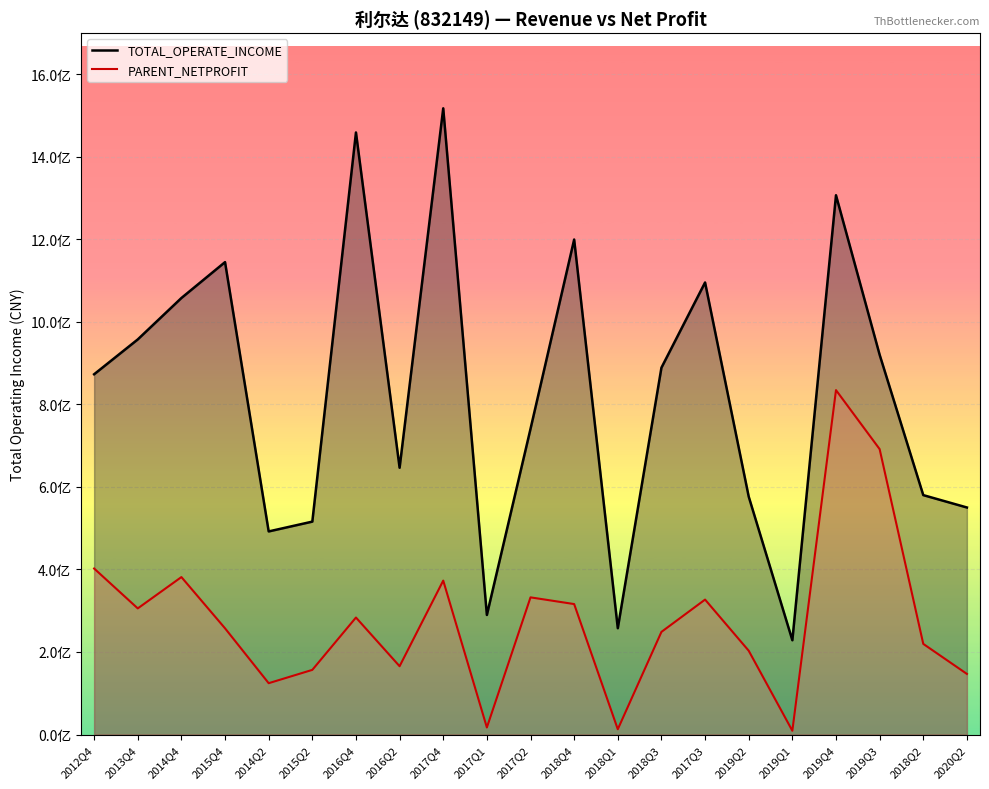

What is the average value of the PARENT_NETPROFIT series?

276601468.9